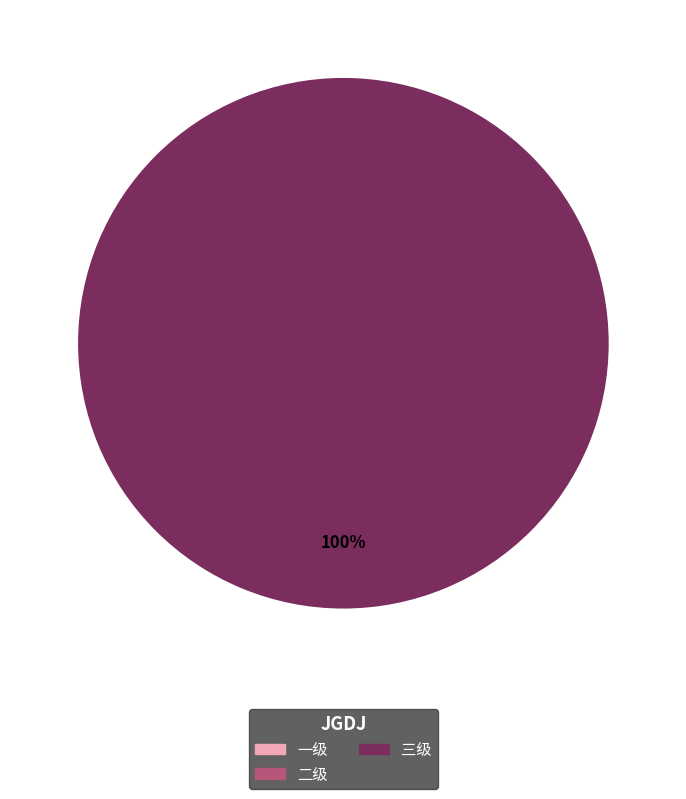

Count the number of slices in the pie.

1